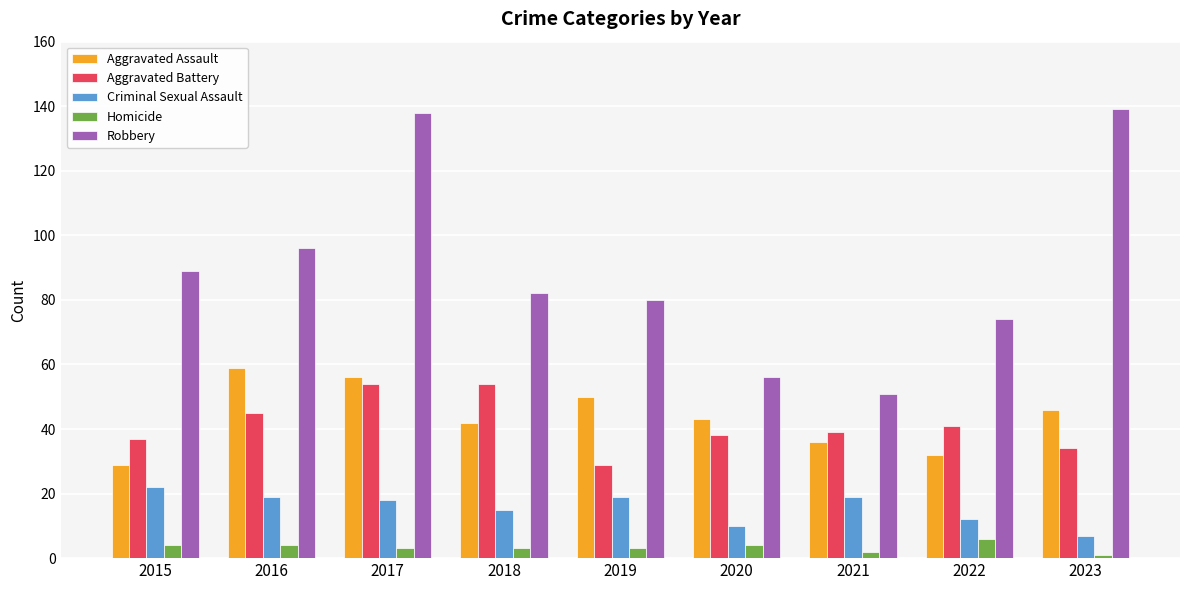

At which label does Homicide reach its peak?

2022